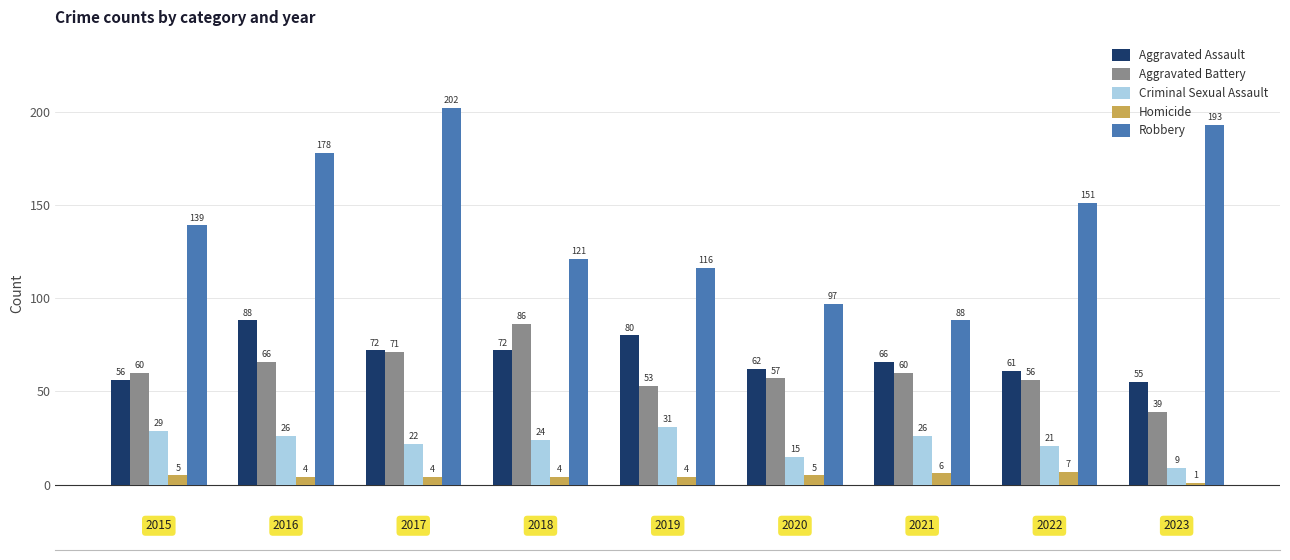

Which series has the largest total across all categories?

Robbery